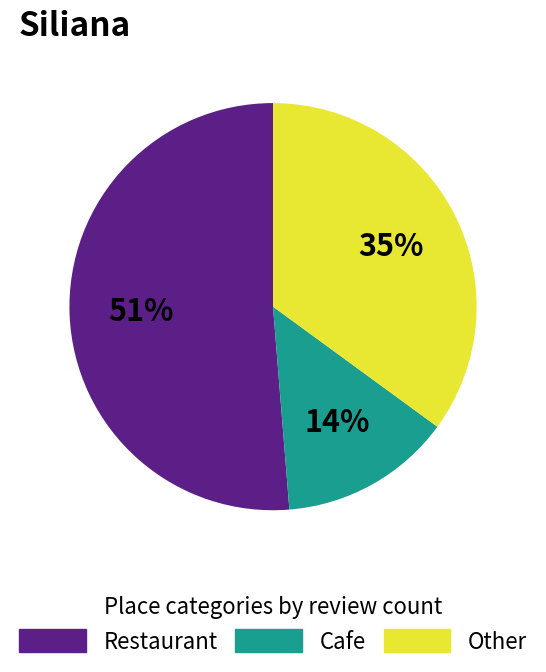

The Other slice represents 28% of the pie. True or false?

False